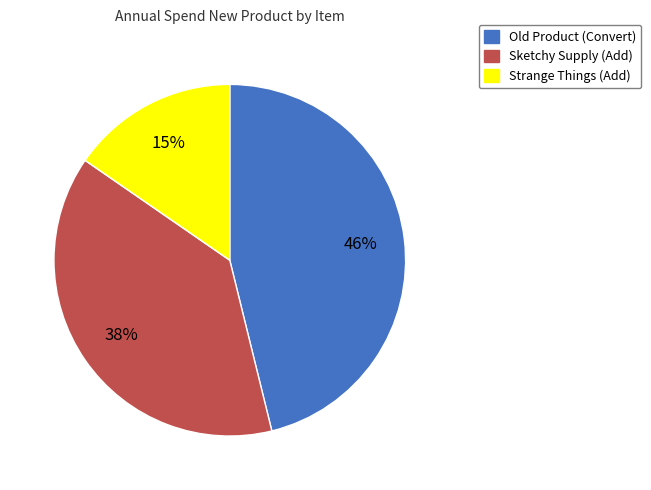

Which has a higher value, Strange Things (Add) or Sketchy Supply (Add)?

Sketchy Supply (Add)